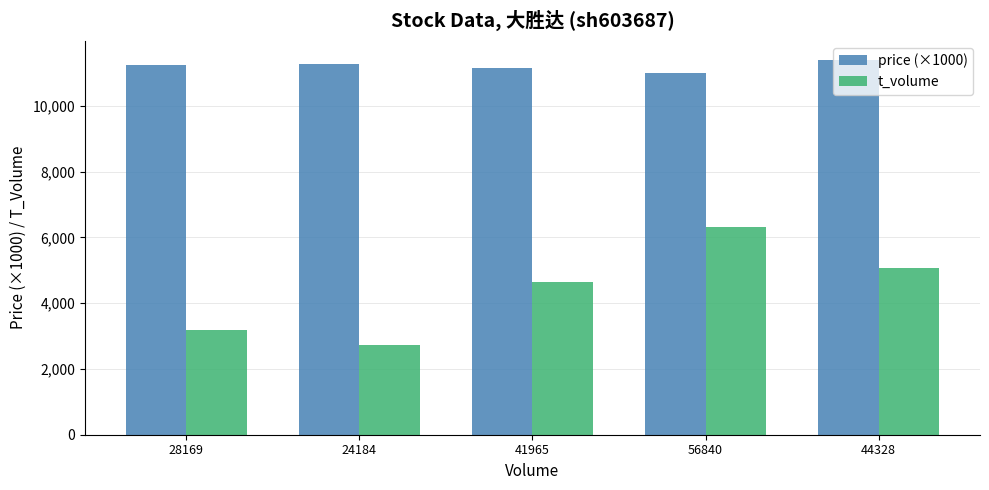

What is the difference between the second highest and minimum values in the price (×1000) series?

260